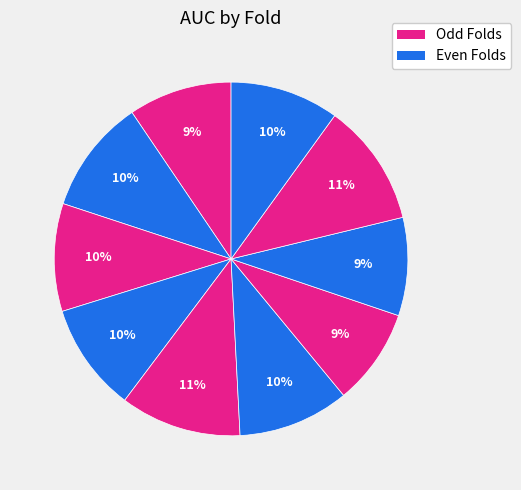

To the nearest percent, what is the average slice percentage?

10%